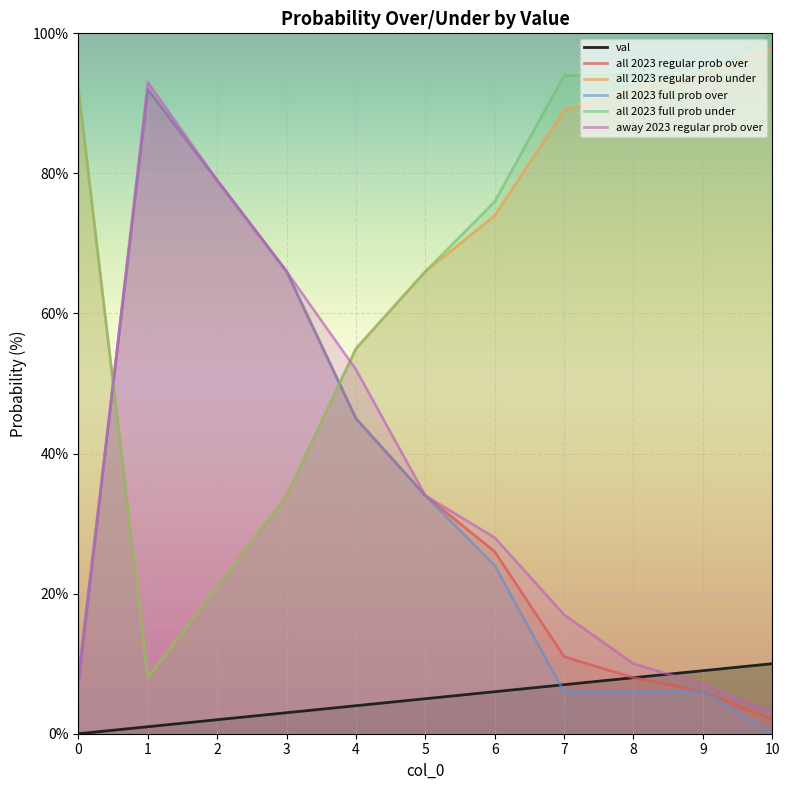

What is the sum of all val values?

55